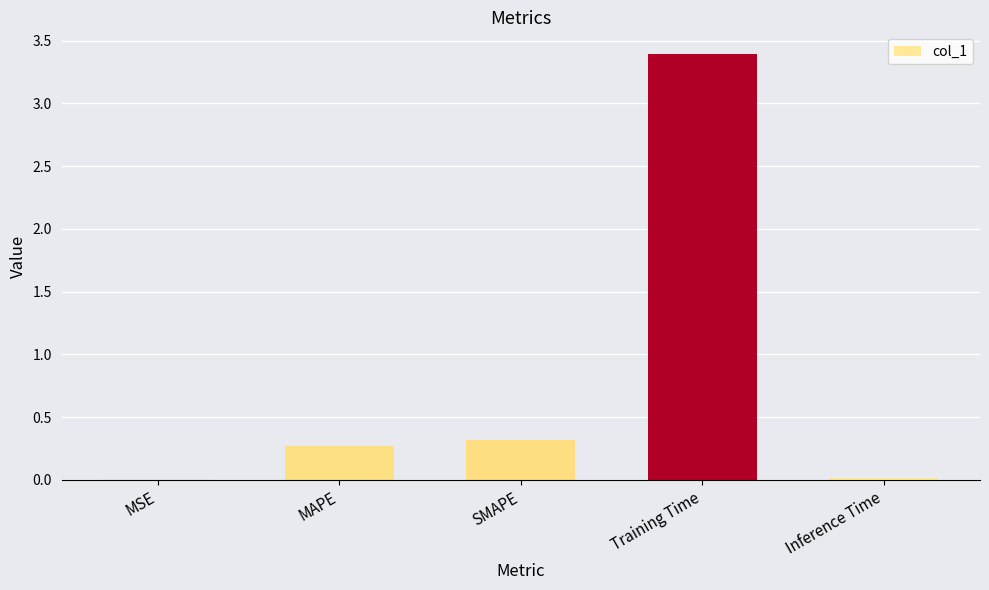

Which label corresponds to the largest value in the chart?

Training Time